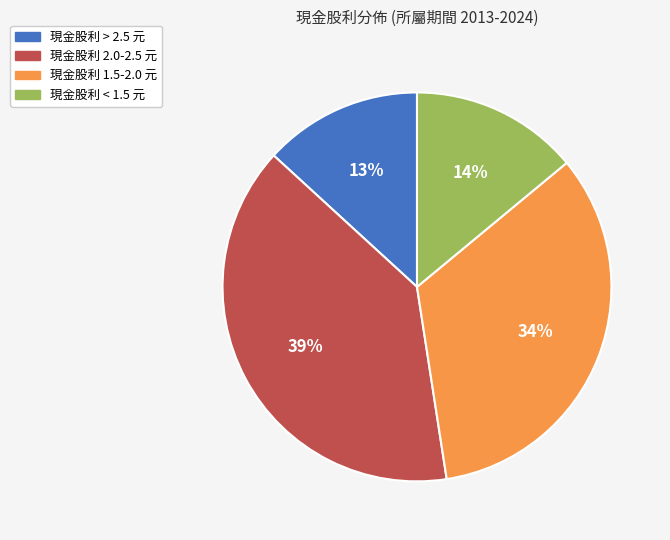

How many slices are in this pie chart?

4